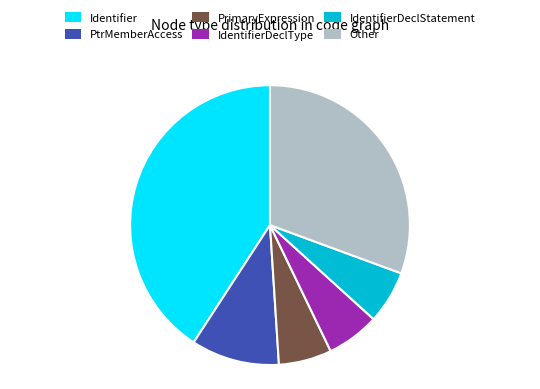

Which slice is the largest?

Identifier